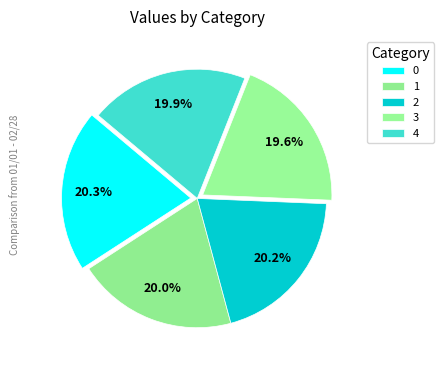

Is it true that 2 is 28% of the pie?

False